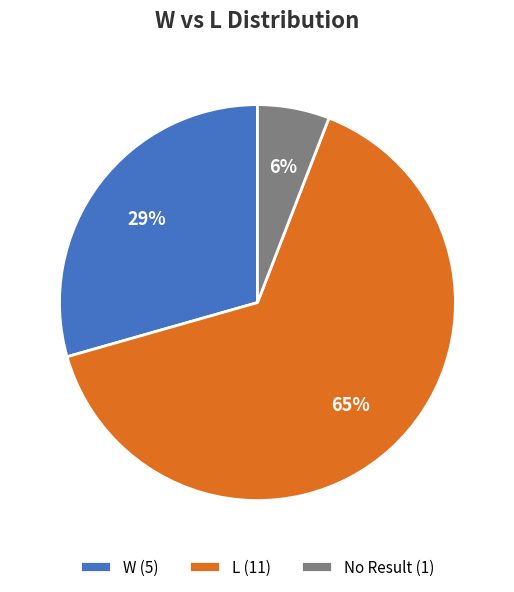

Combined, do L (11) and No Result (1) account for over 50%?

Yes